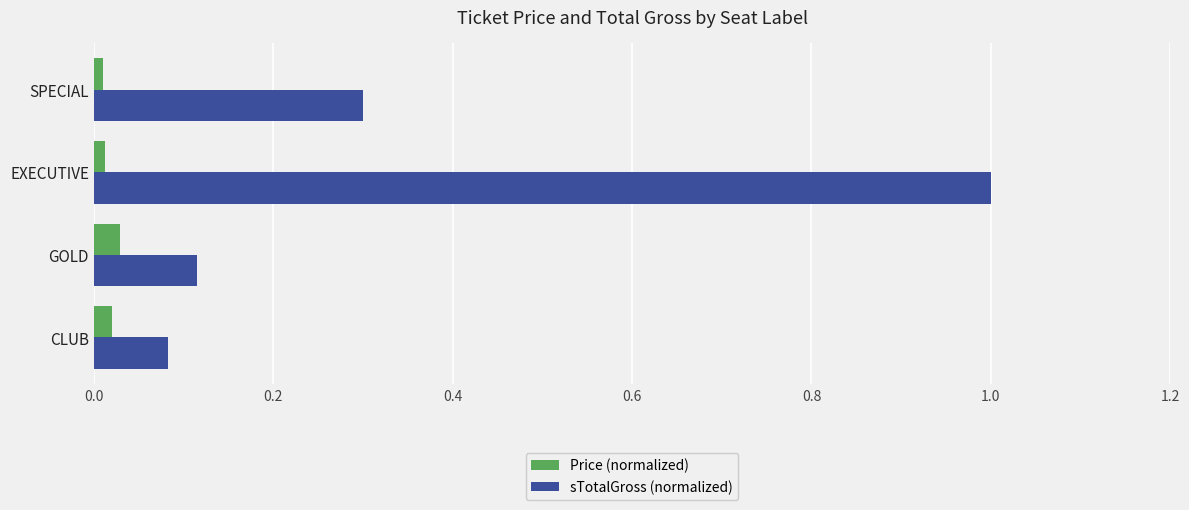

How many Price (normalized) values are between 0 and 1?

4